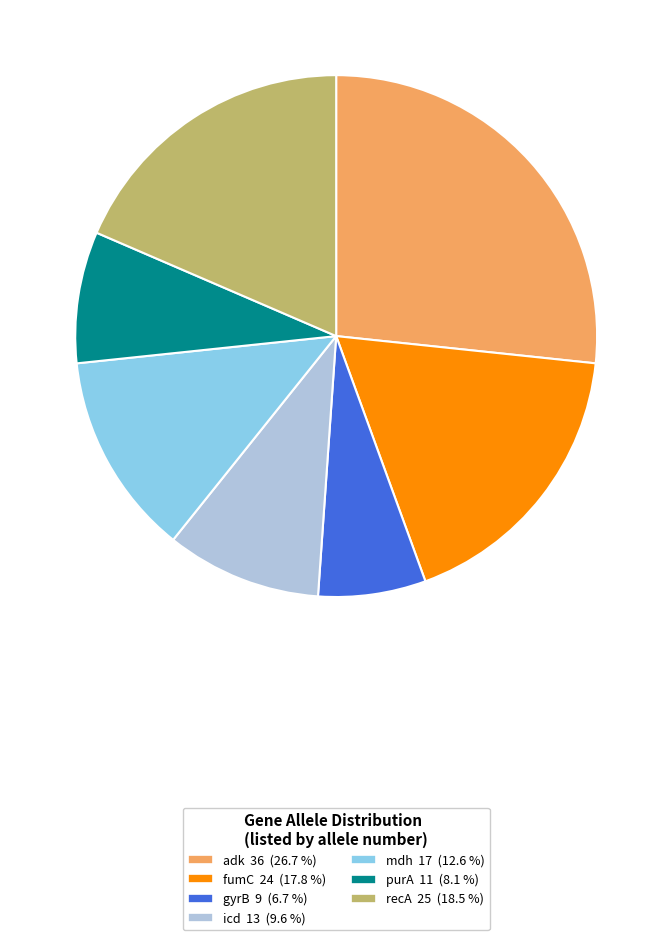

Between purA and fumC, which is larger?

fumC